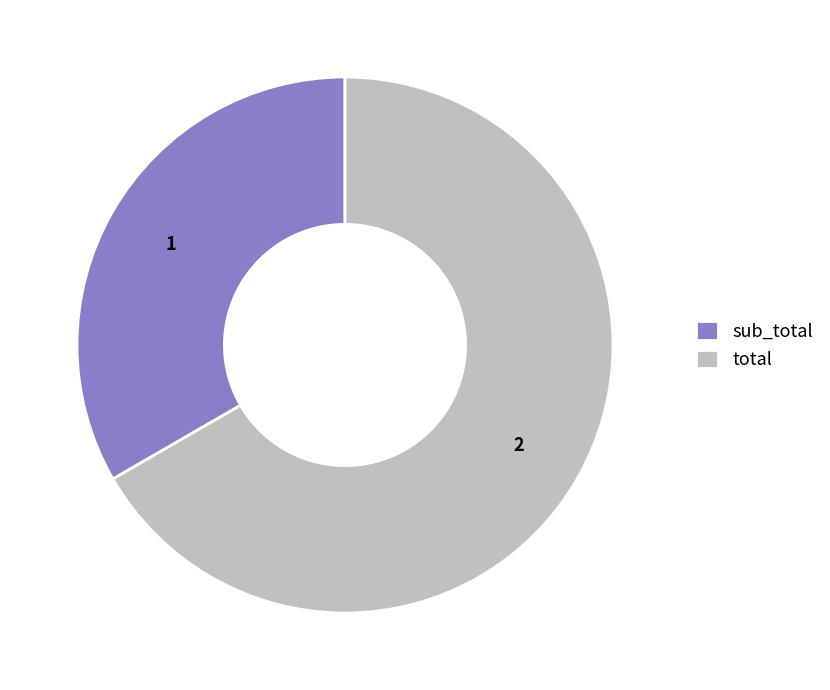

Which slice represents more than half of the pie?

total